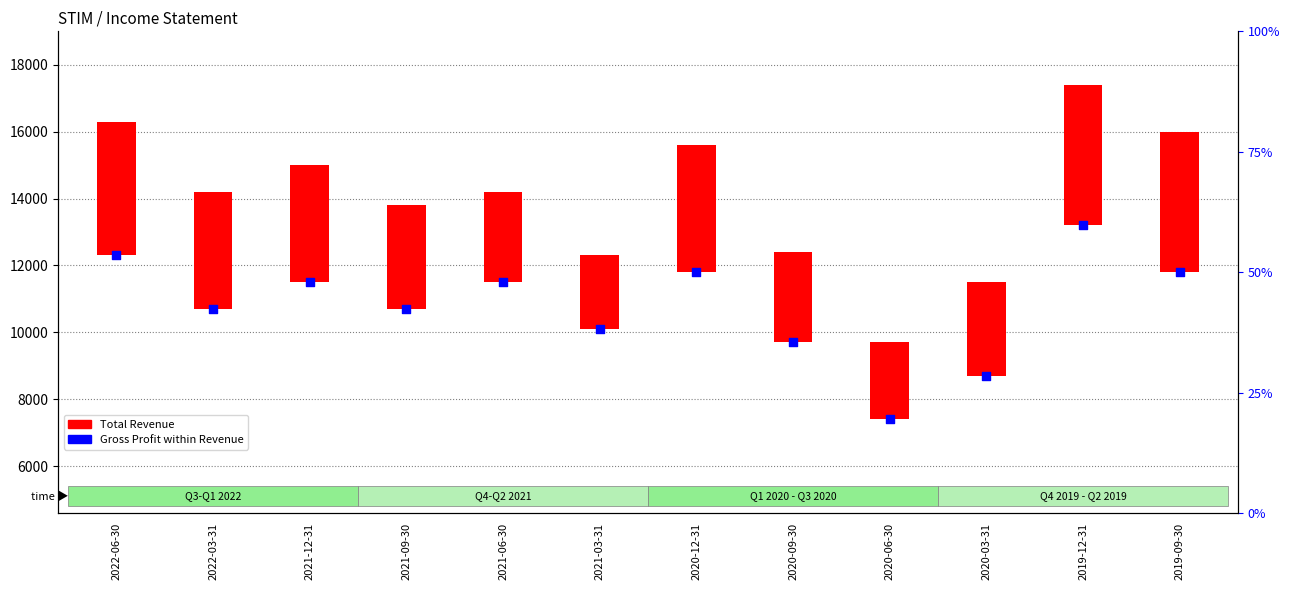

At which category is the sum across all series the highest?

2019-12-31